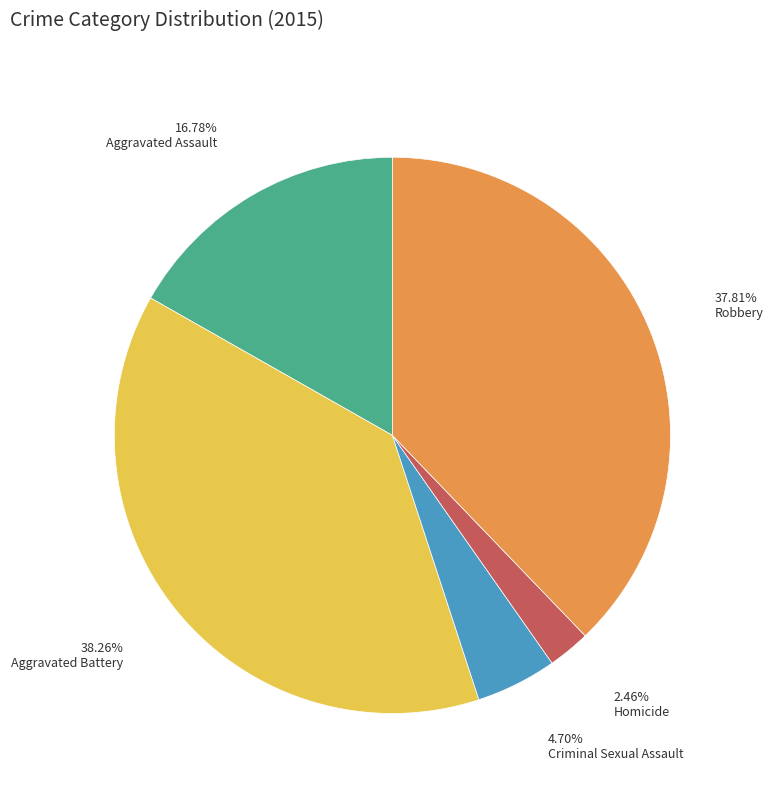

Does any single category account for the majority?

No